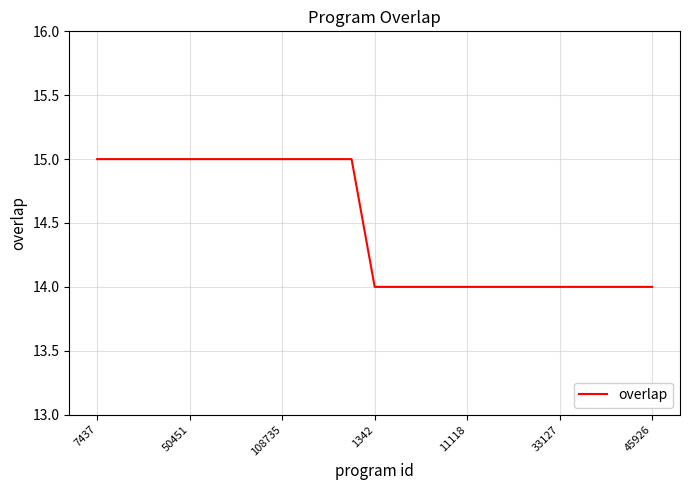

What is the smallest value displayed?

14